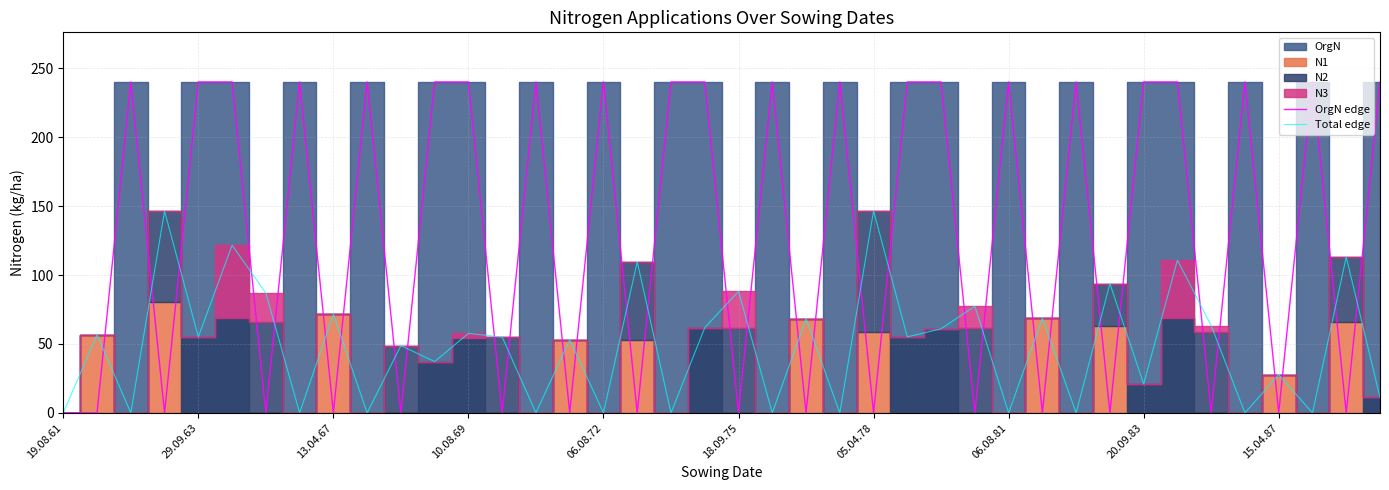

Is it true that OrgN edge equals 0.0 at 18.09.75?

True